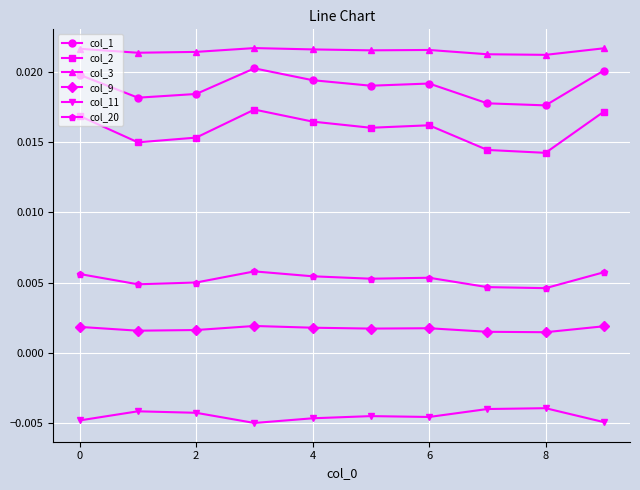

What are all the series names shown in the legend?

col_1, col_2, col_3, col_9, col_11, col_20